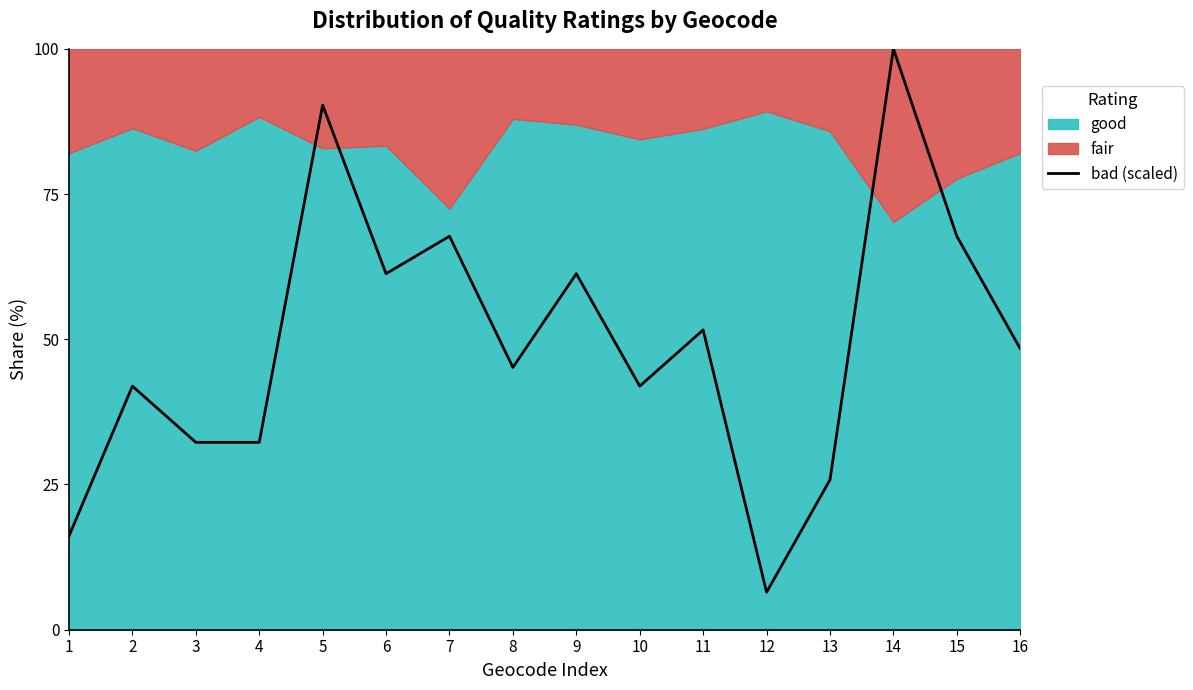

Reading left to right, what are all the values shown in this chart?

16.1	41.9	32.3	32.3	90.3	61.3	67.7	45.2	61.3	41.9	51.6	6.5	25.8	100.0	67.7	48.4